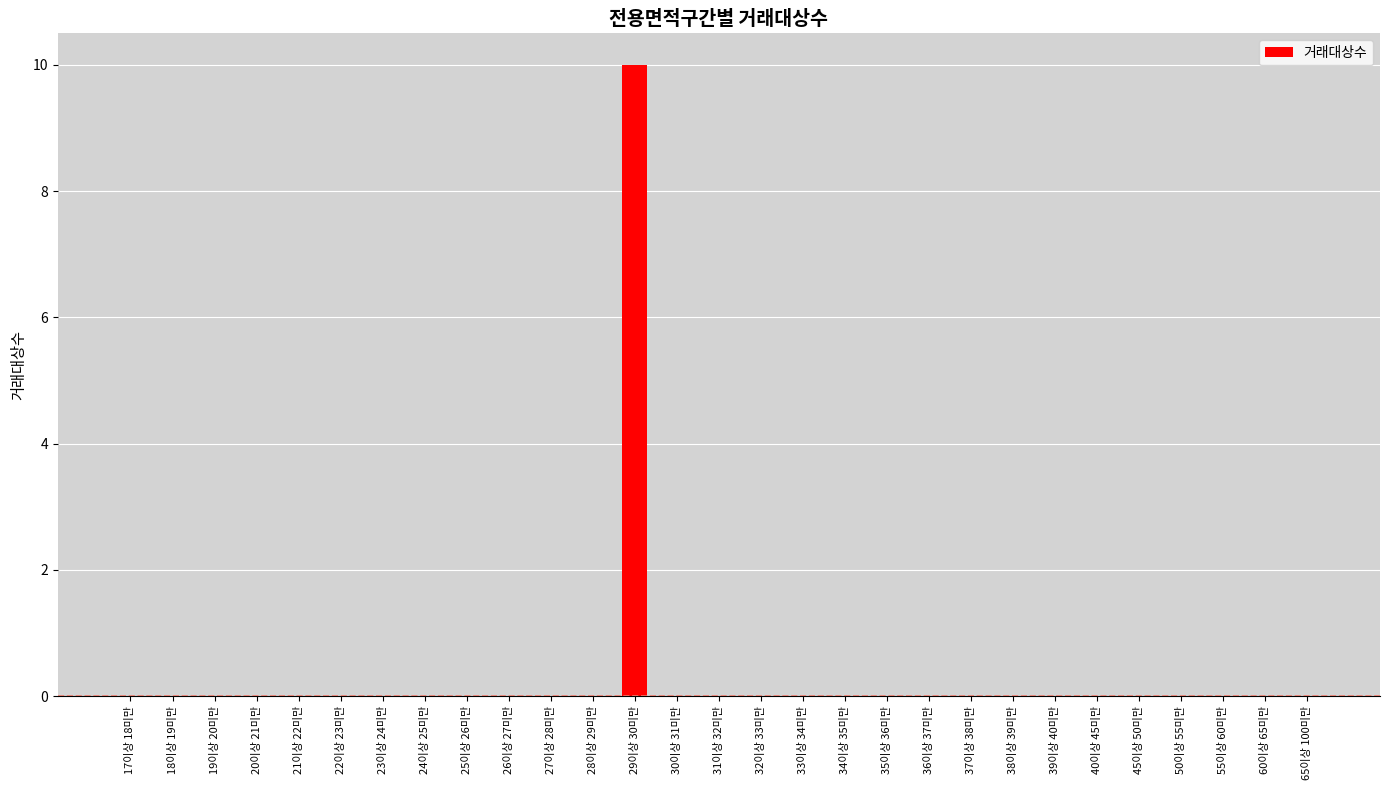

Which label corresponds to the largest value in the chart?

29이상 30미만